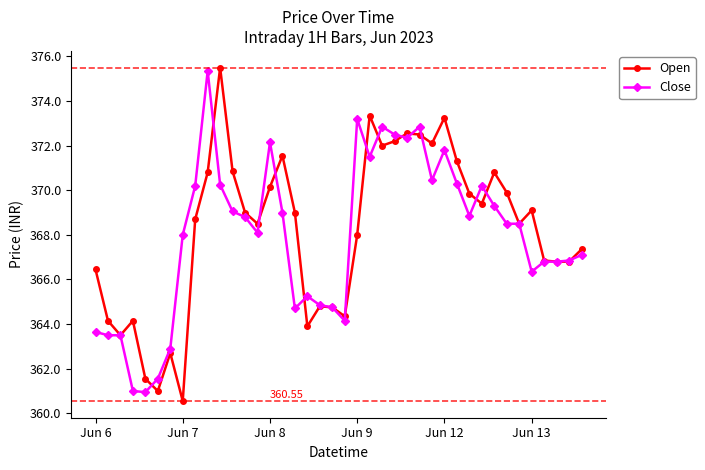

True or false: Open has more than 2 interior local peaks.

True